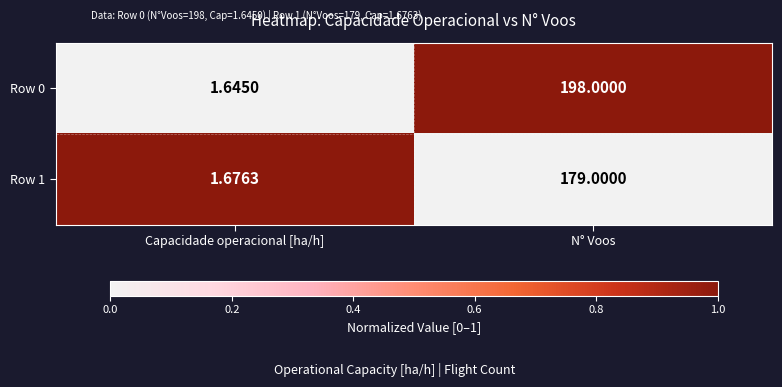

Count the number of categories in the chart.

2